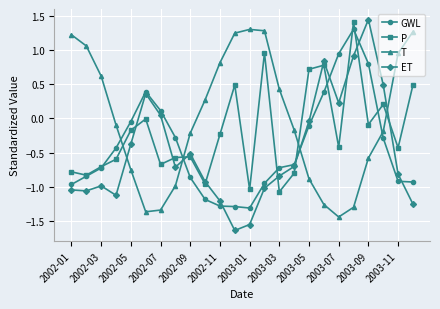

True or false: P and ET intersect in this chart.

True